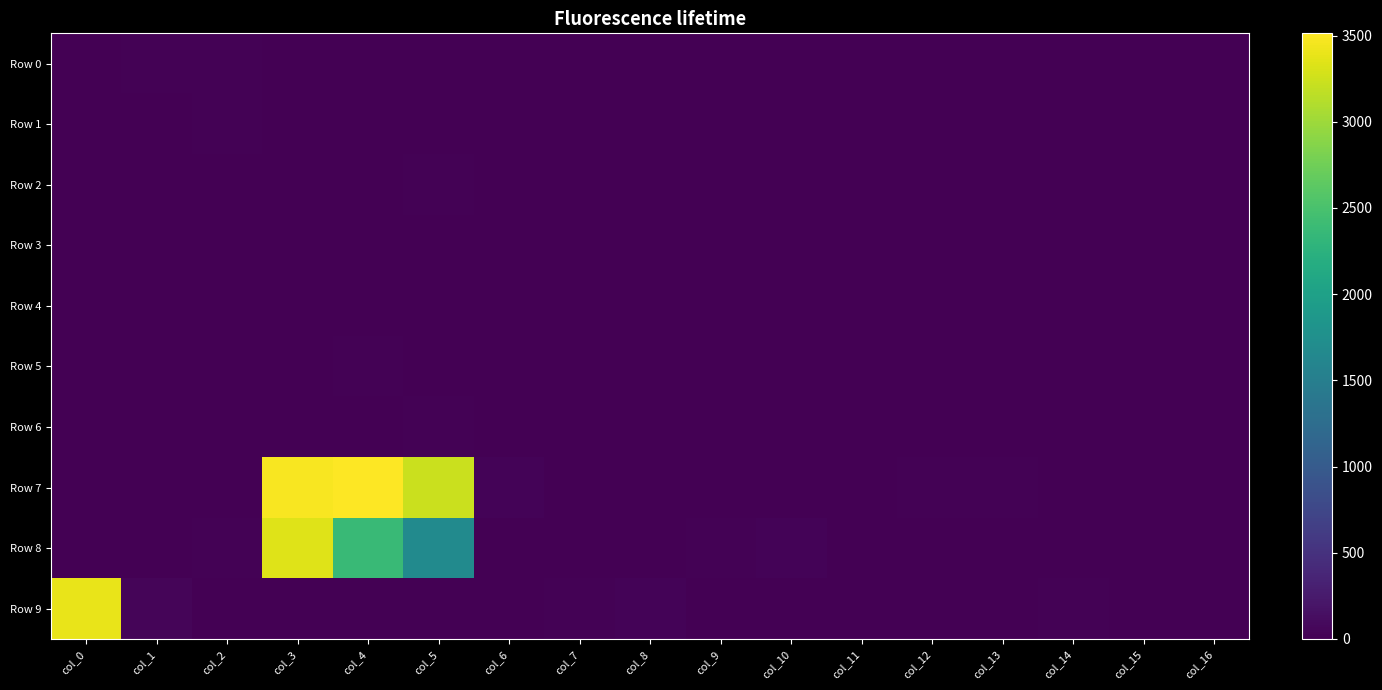

Which series has the widest spread of values?

Row 7